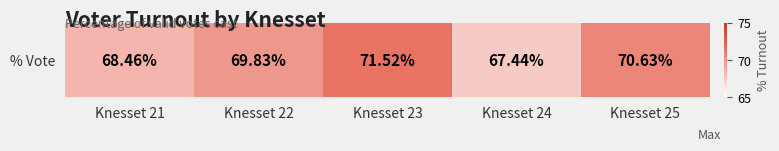

How many data points are less than 69?

2